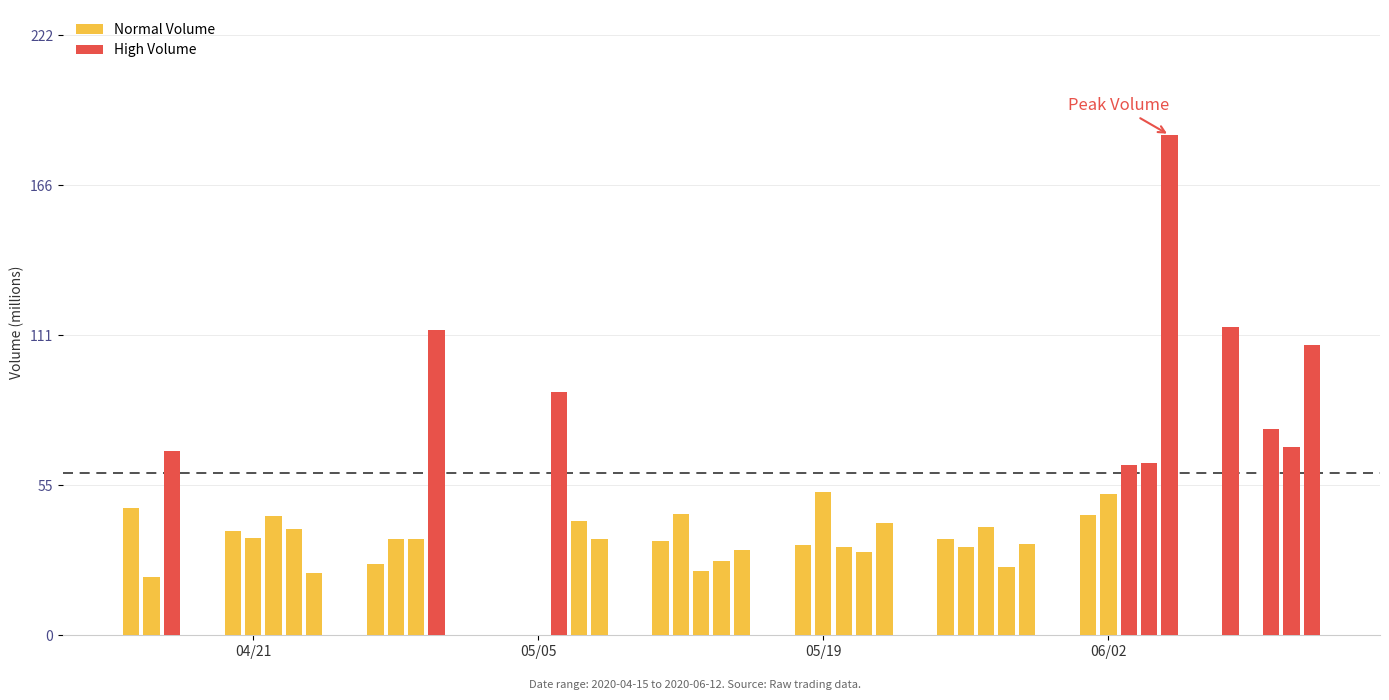

At which label is the value closest to 92543585?

2020-05-06